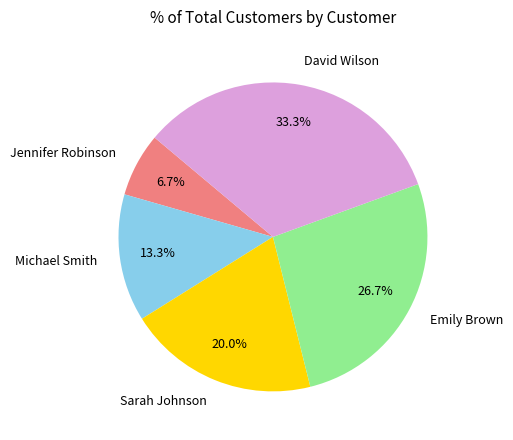

To the nearest percent, what percentage of the pie is Emily Brown?

27%